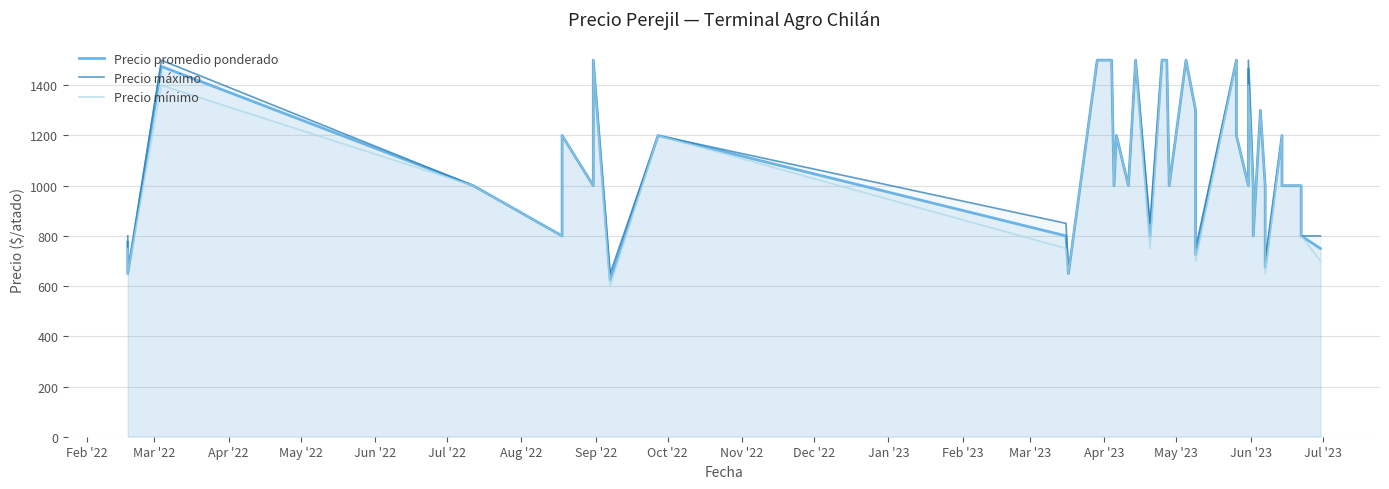

How many interior local valleys does the Precio máximo series have?

13